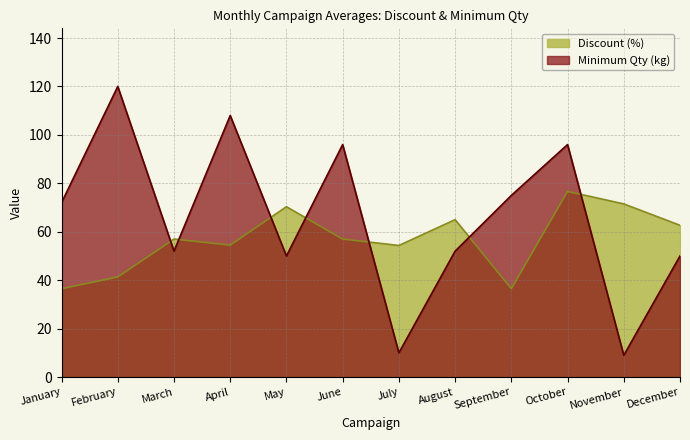

Between June and November, which is larger?

November